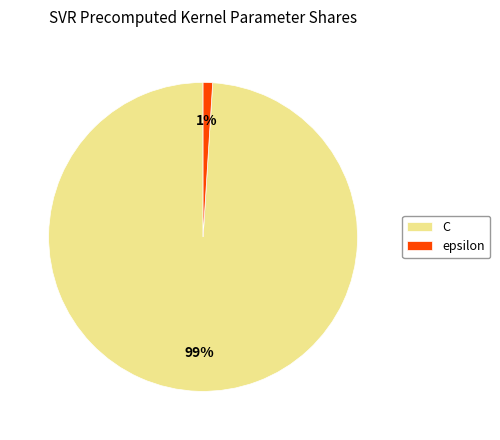

How many segments does this pie chart have?

2